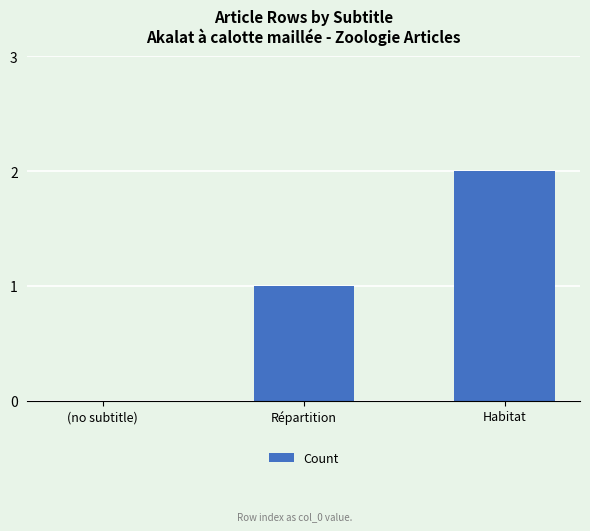

Reading left to right, extract all data points from this chart.

(no subtitle)=0	Répartition=1	Habitat=2